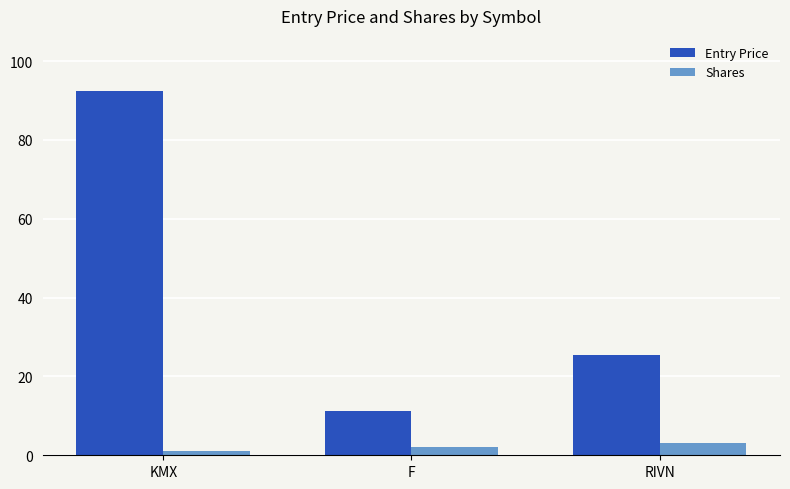

At which label does Entry Price first exceed 25?

KMX